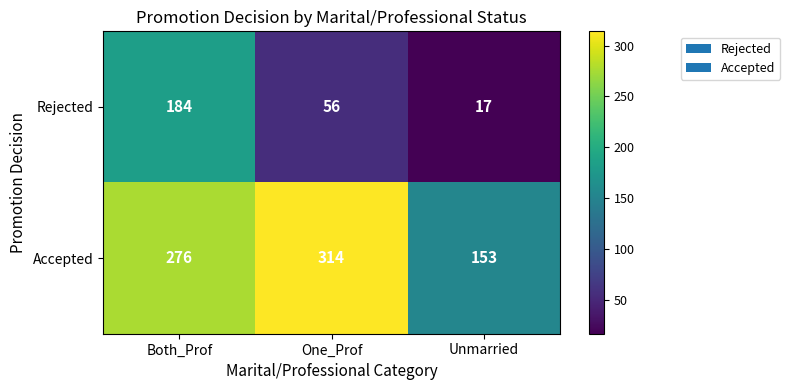

Count the number of data series in this chart.

2